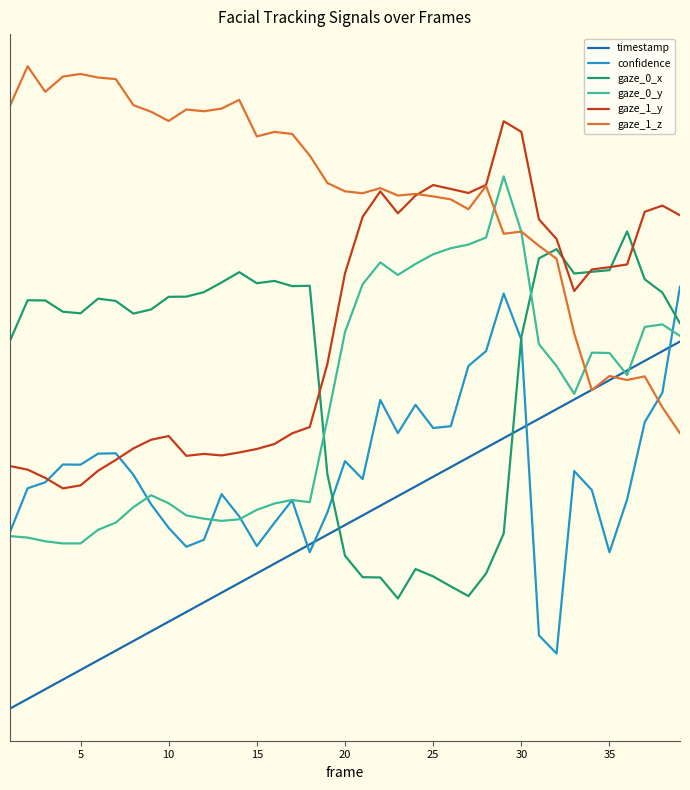

Does the chart display data point markers on the line(s)?

No